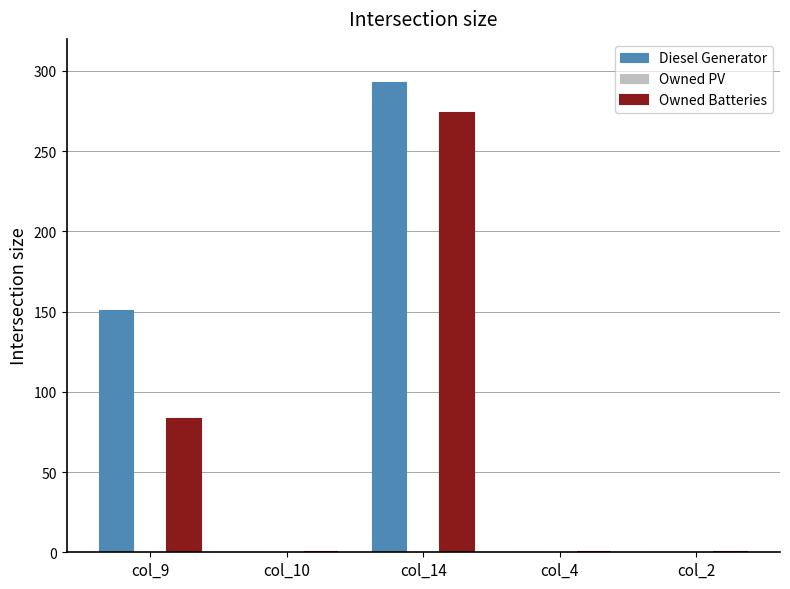

The Diesel Generator series shows 177 at col_14. True or false?

False